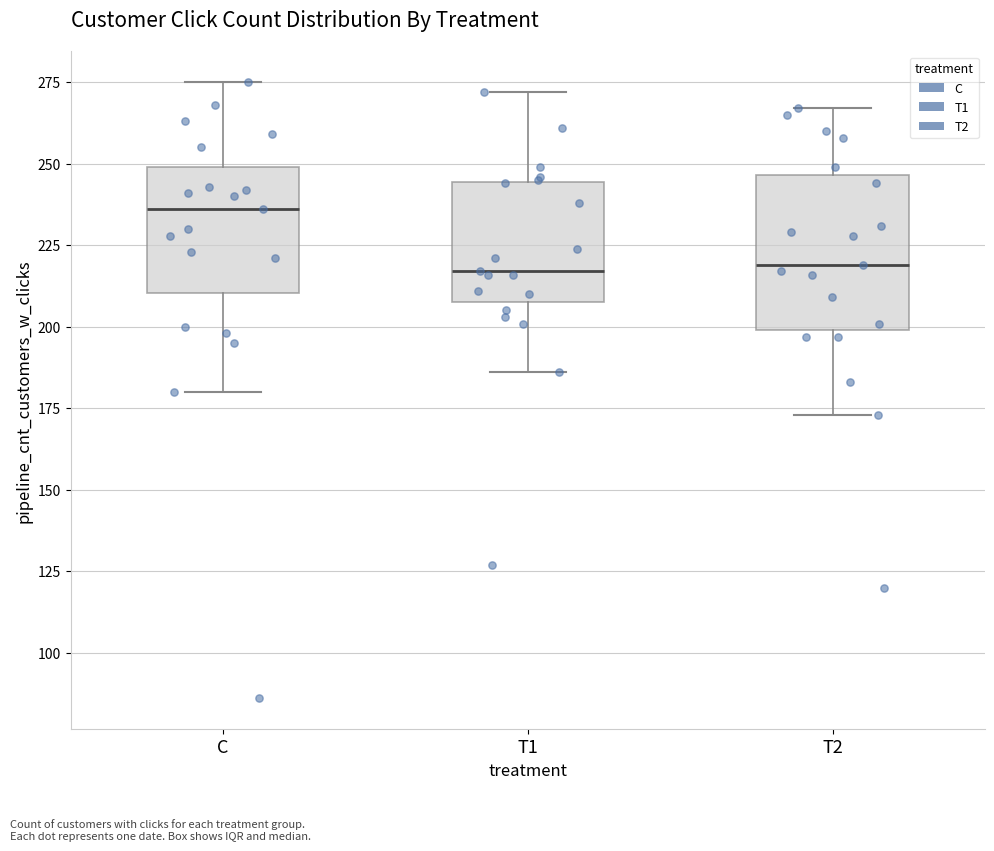

Where does the upper whisker of the box for T2 end on the y-axis? The values are not printed on the chart, so give them approximately, as read against the axis.

265